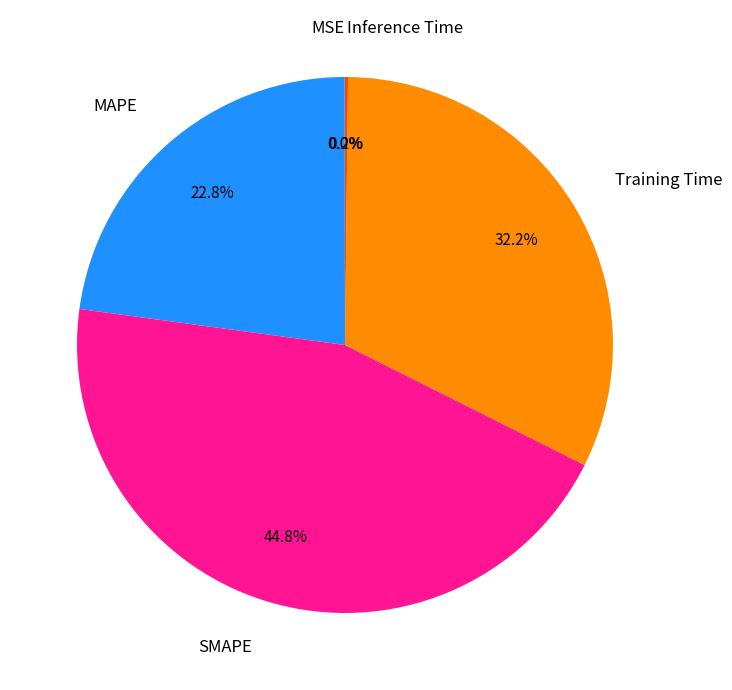

Is there any slice that represents more than half of the pie?

No